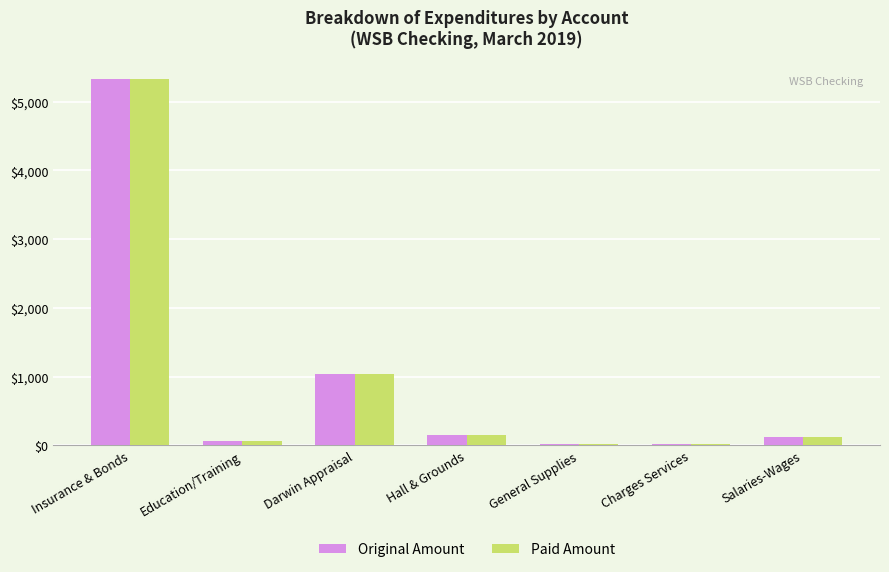

What is the approximate value of Paid Amount at Darwin Appraisal?

1032.1